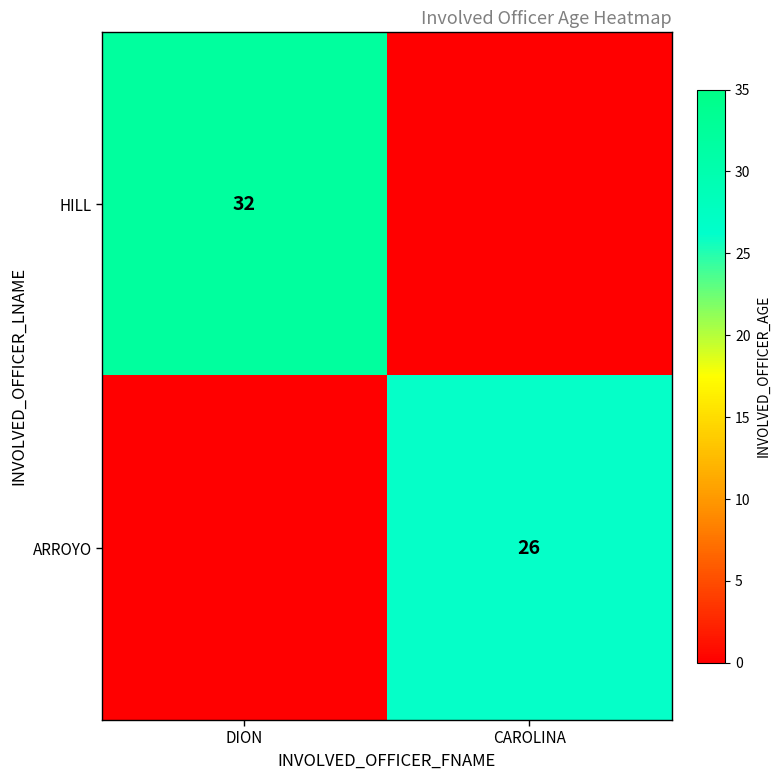

Between DION and CAROLINA, which is larger?

DION